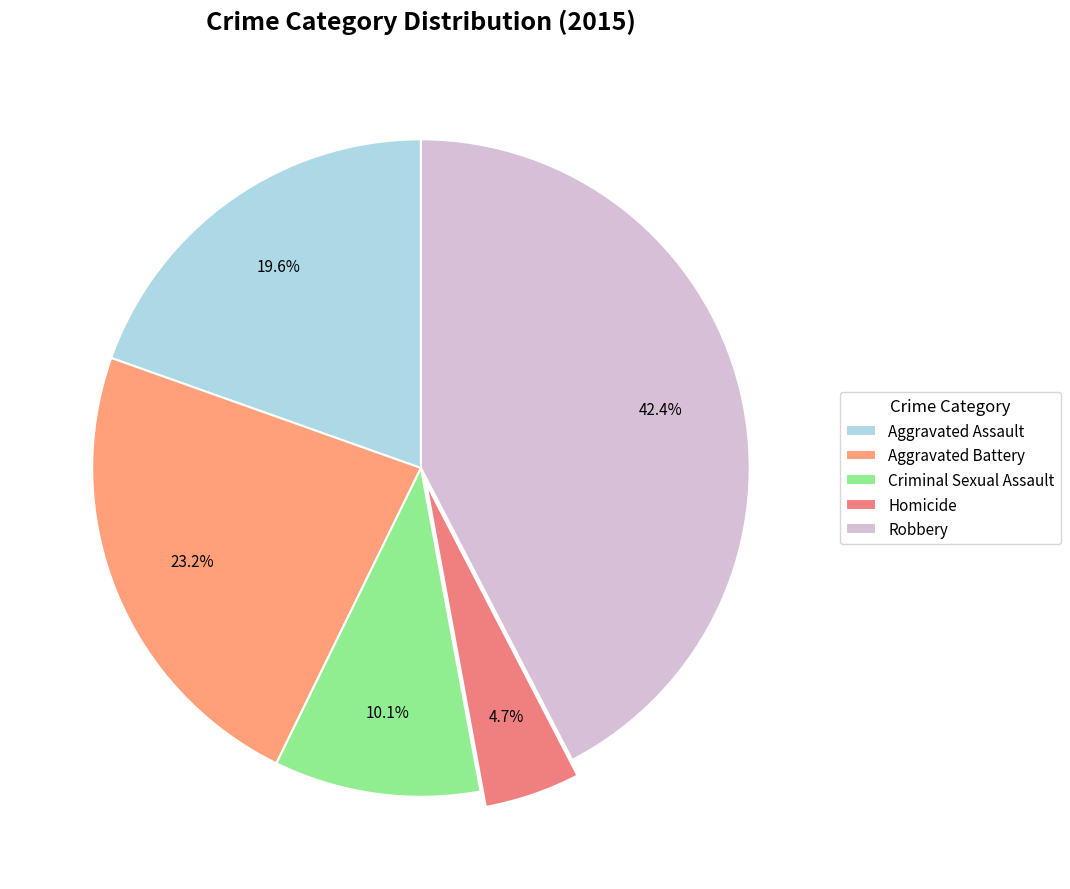

Which has a higher value, Aggravated Assault or Criminal Sexual Assault?

Aggravated Assault